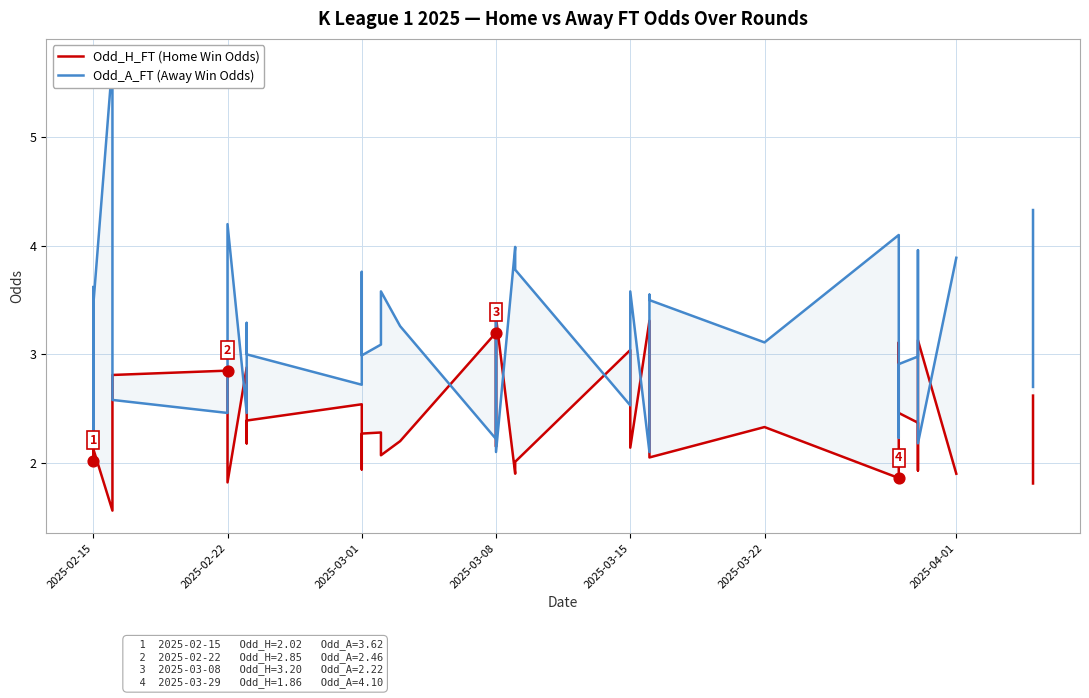

Which series reaches the maximum Y coordinate?

Odd_A_FT (Away Win Odds)